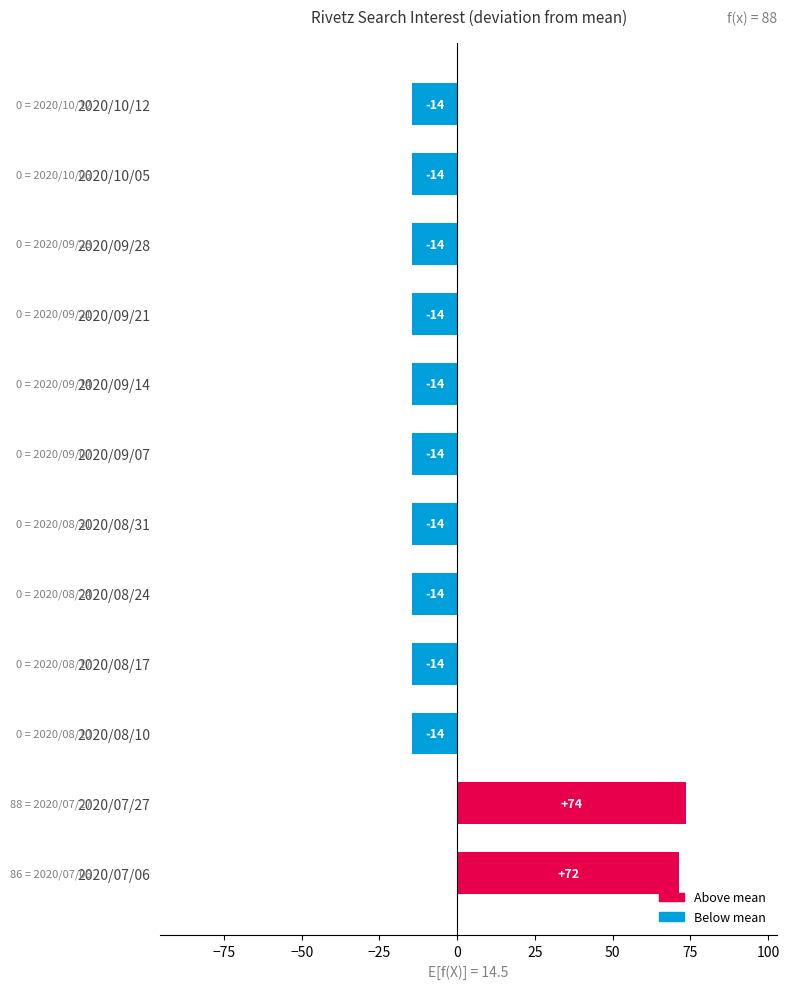

Does the chart contain any negative values?

Yes